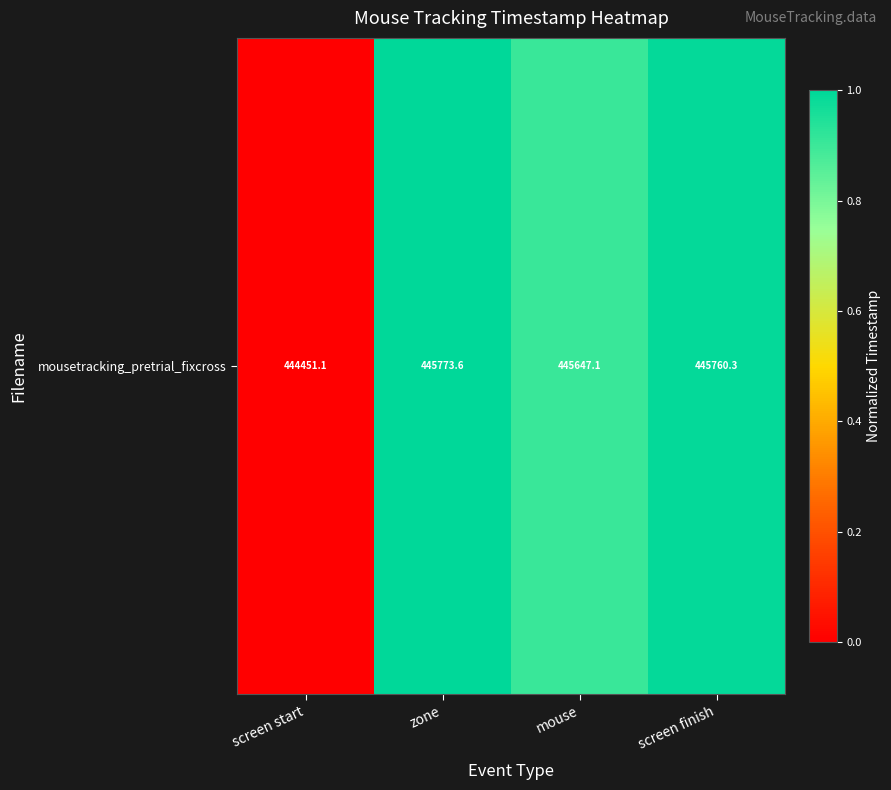

Which has a higher value, screen finish or screen start?

screen finish